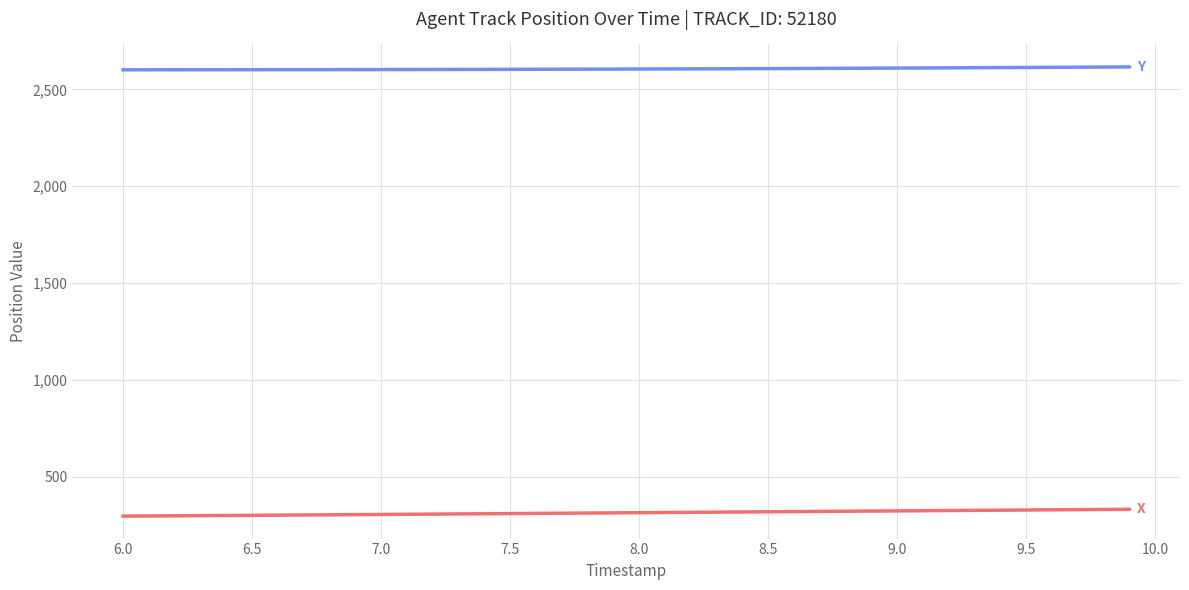

What is the maximum value shown in the chart?

2615.8